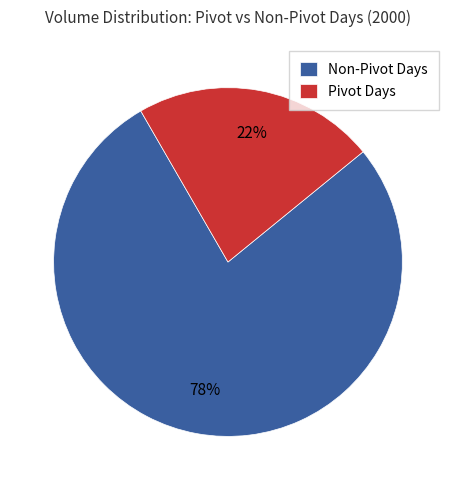

Count the number of slices in the pie.

2